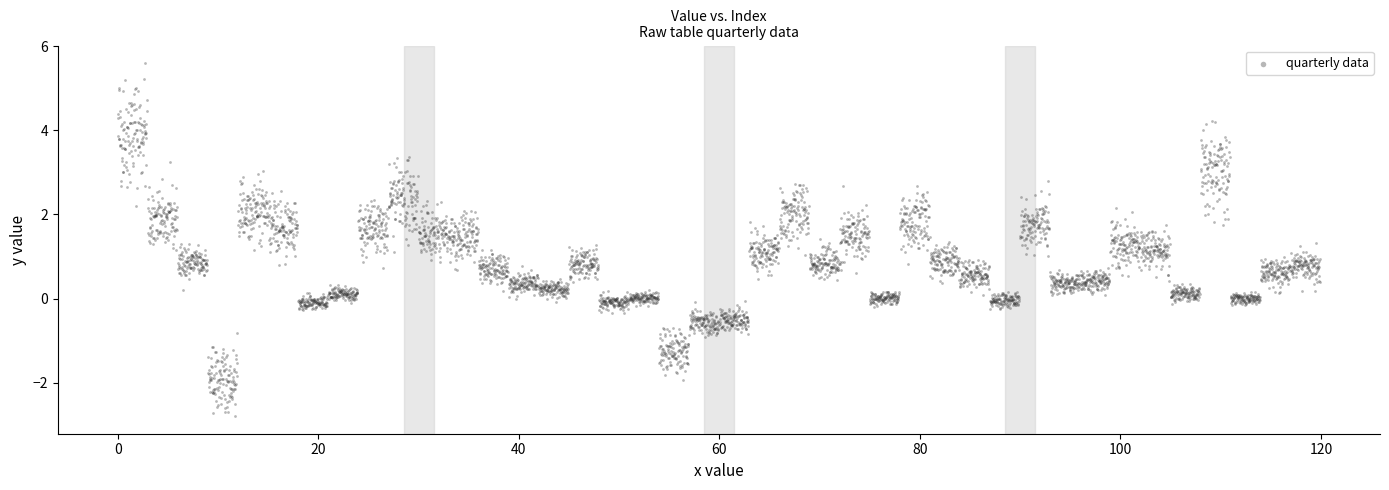

What is the range of X values (max minus min)?

100.0